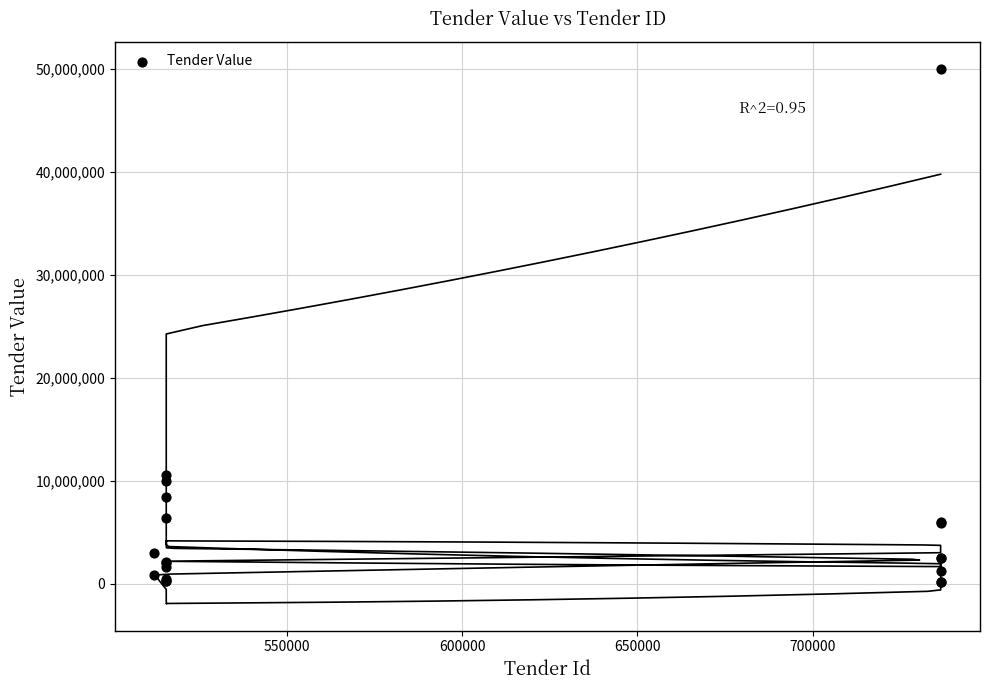

What Y value in the scatter plot is closest to 25060299?

10568678